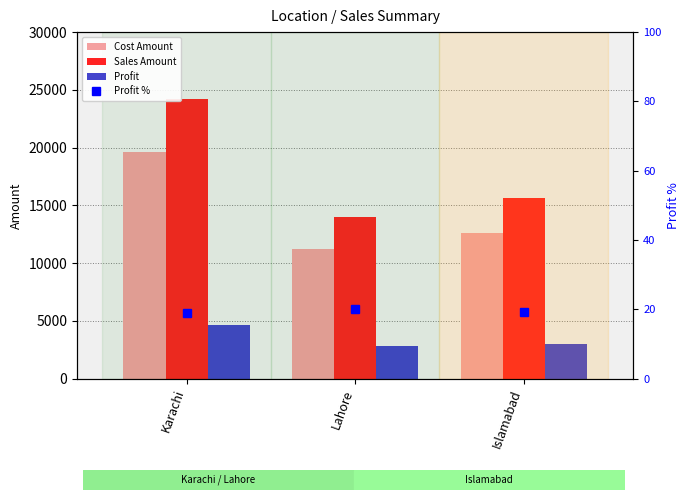

What is the total value across all series at Karachi?

48419.0